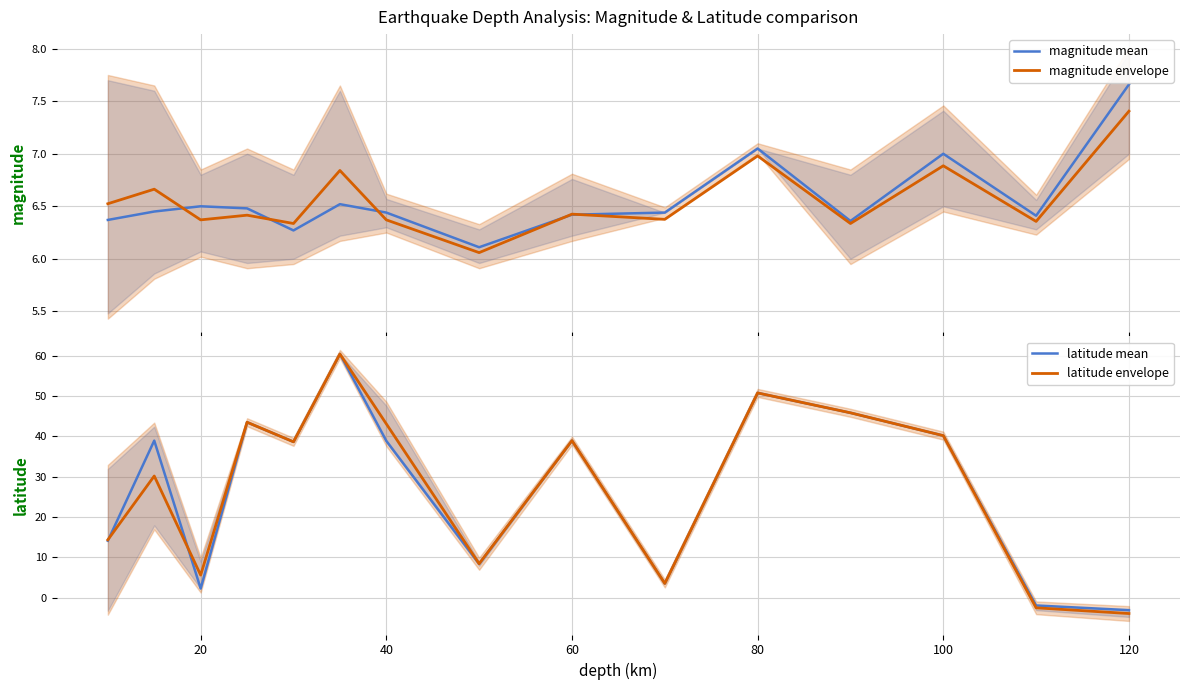

True or false: latitude mean has a value of 40.2 at 100.

True